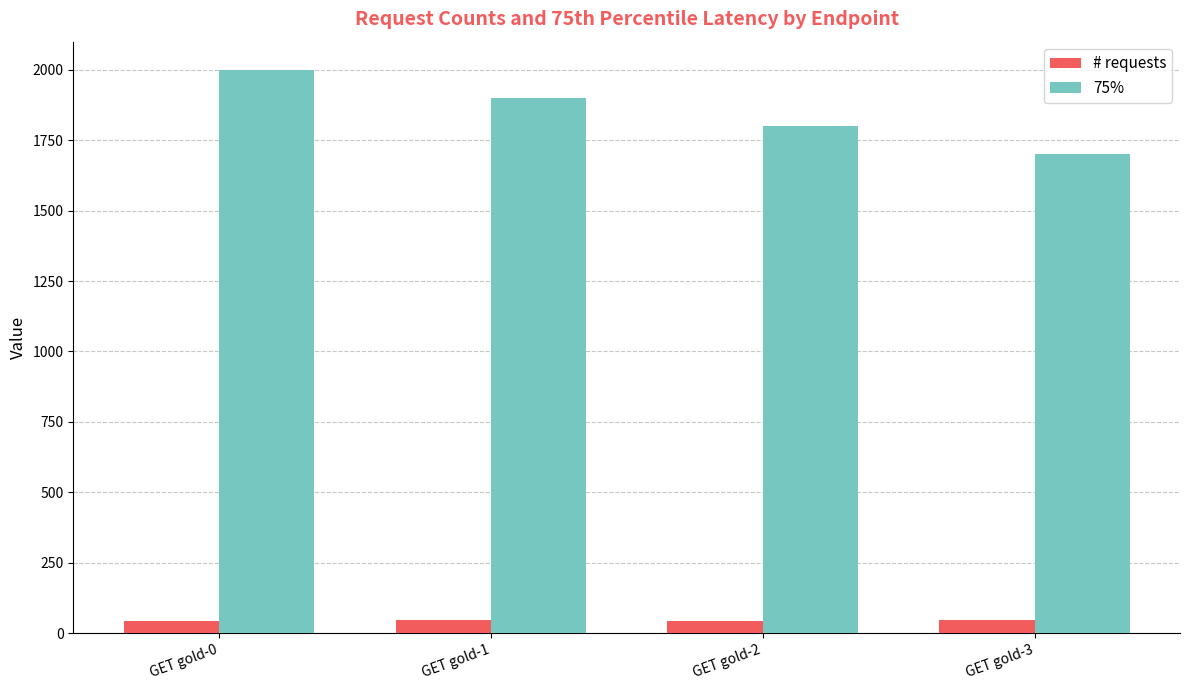

At which label does 75% reach its peak?

GET gold-0